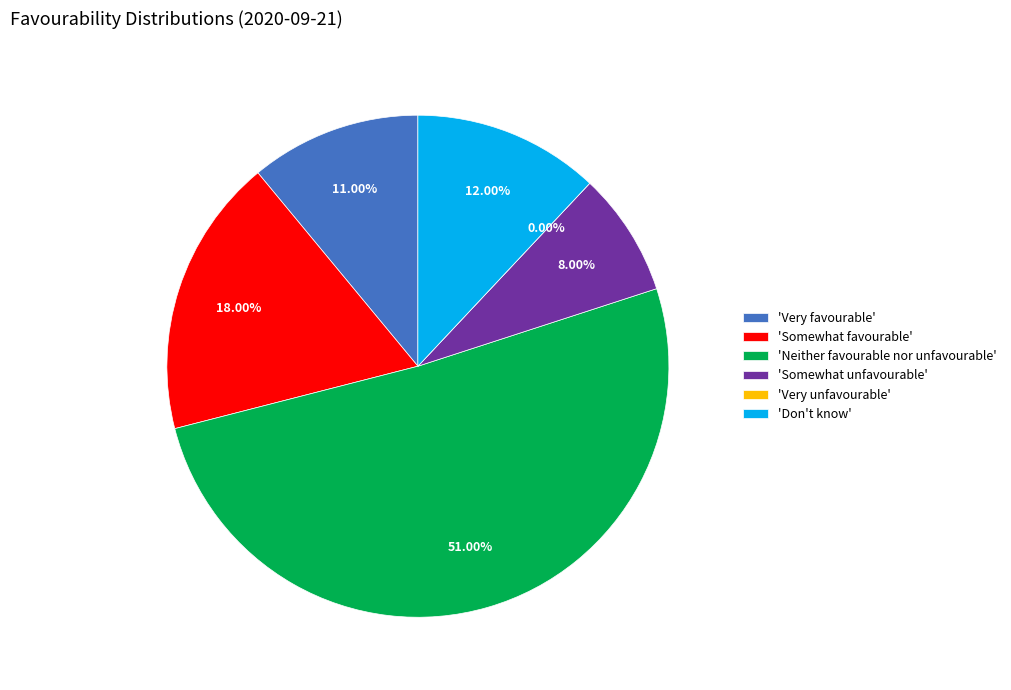

To the nearest percent, what percentage of the pie is Somewhat favourable?

18%